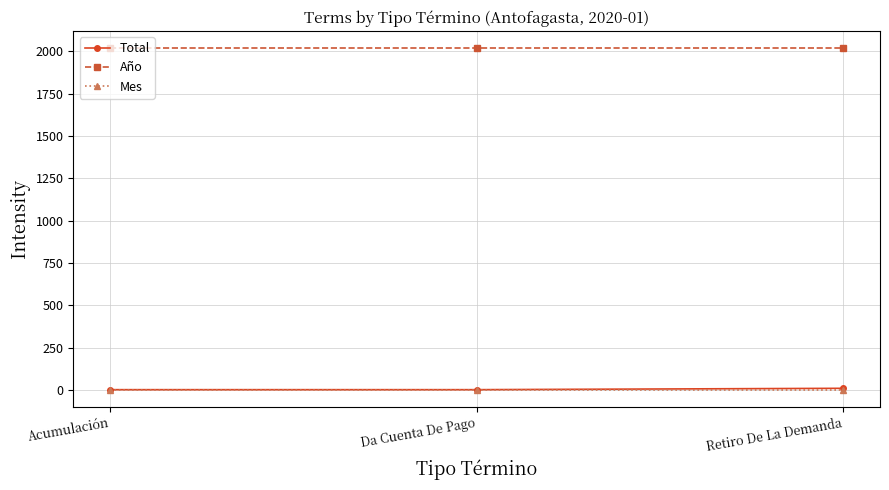

Which series has the largest total across all categories?

Año